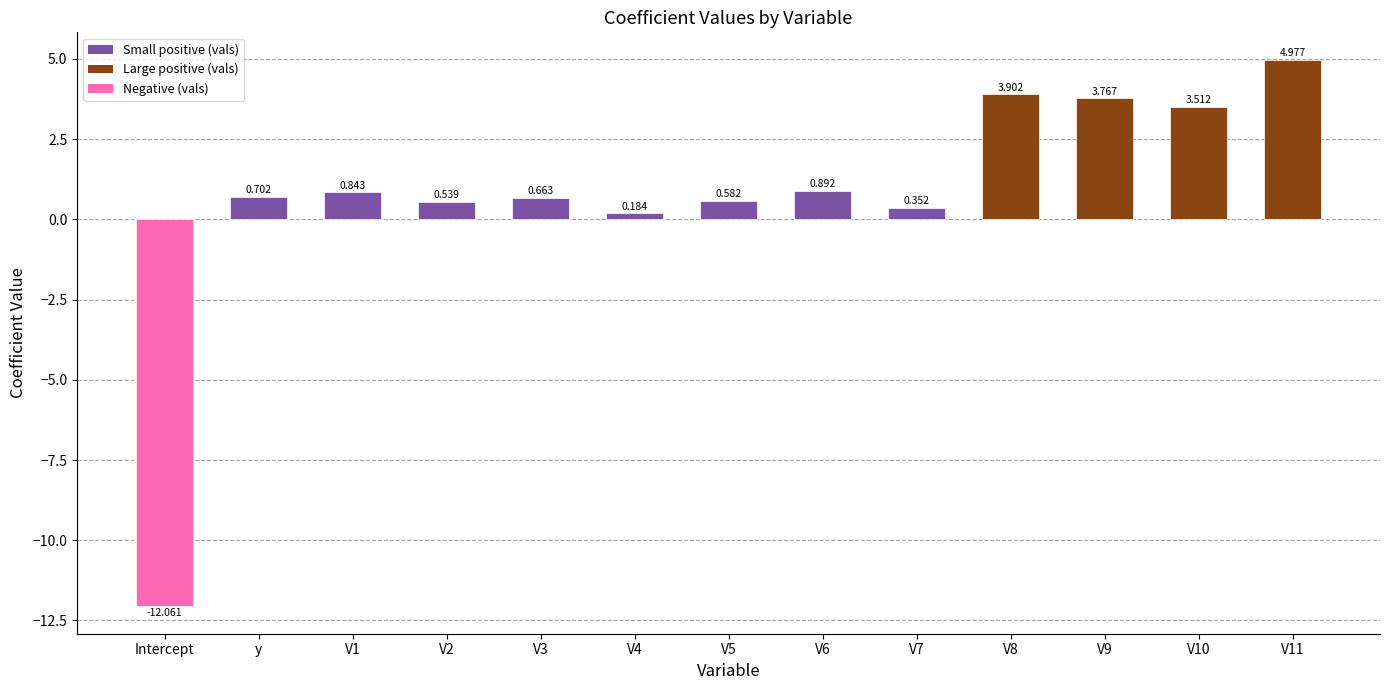

What is the label of the 13th bar from the right?

Intercept